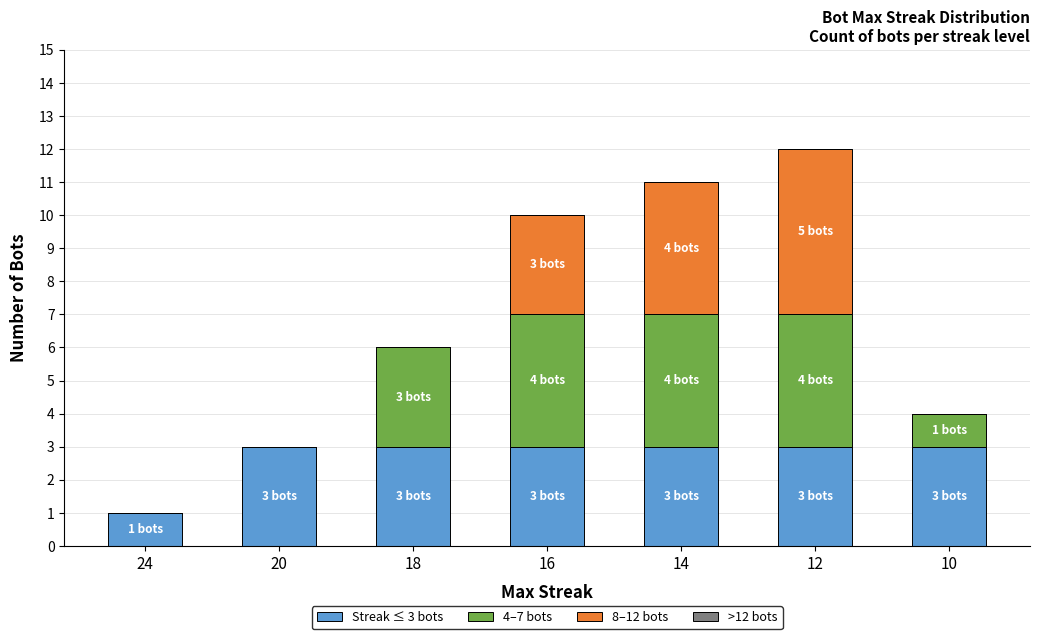

Is it true that Streak ≤ 3 bots equals 3 at 12?

True